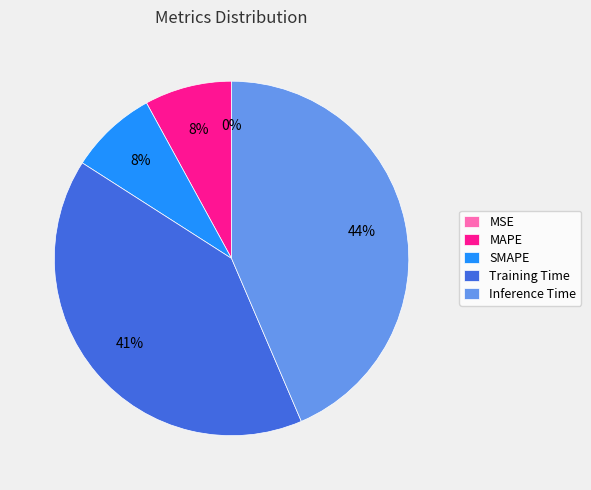

Is the sum of MAPE and Inference Time greater than half?

Yes